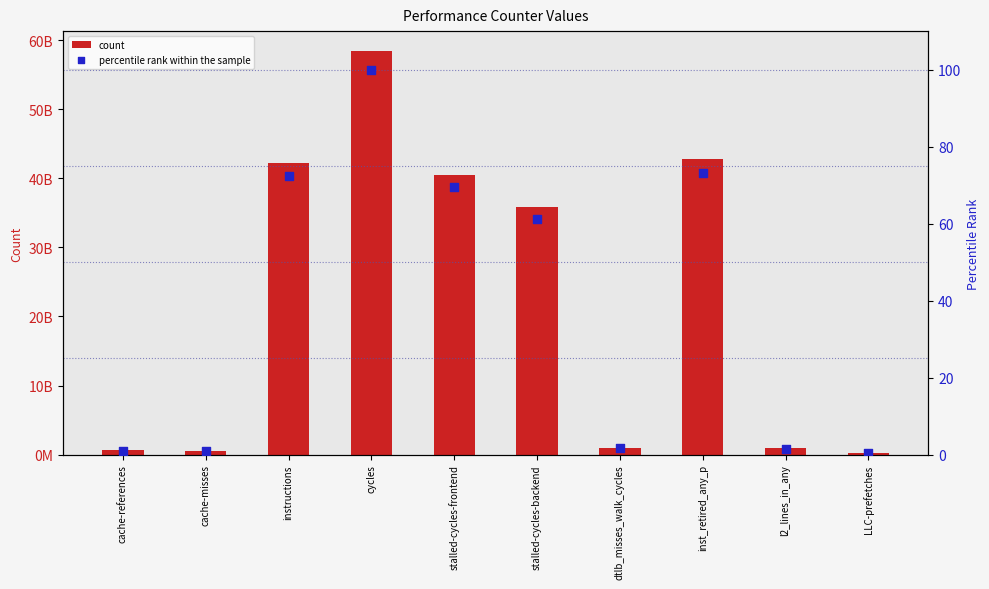

Which series has the largest total across all categories?

count